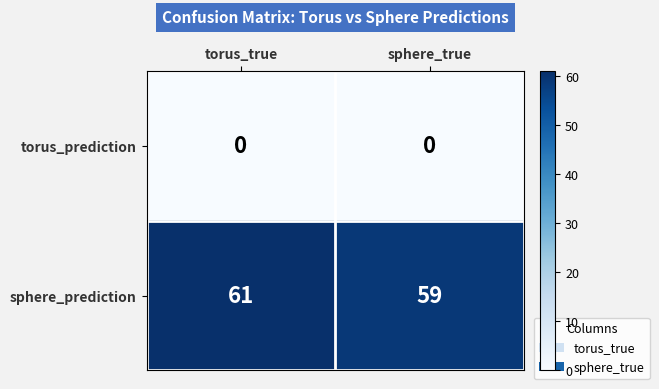

What is the total value across all series at torus_true?

61